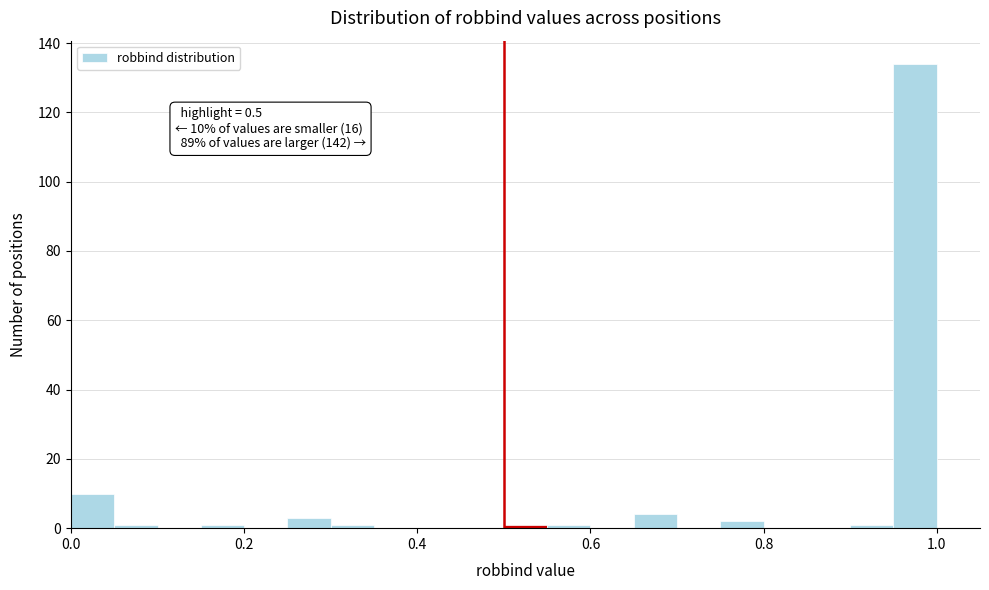

Read against the x-axis, roughly where is the centre of the tallest bar?

0.98